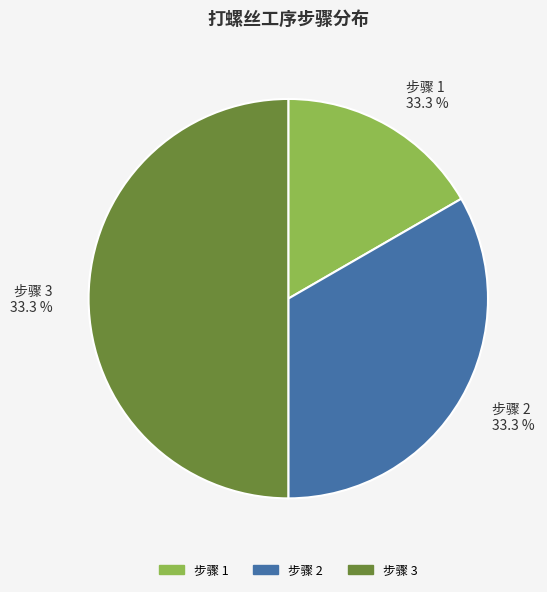

Do 2 and 3 together represent more than half of the pie?

Yes